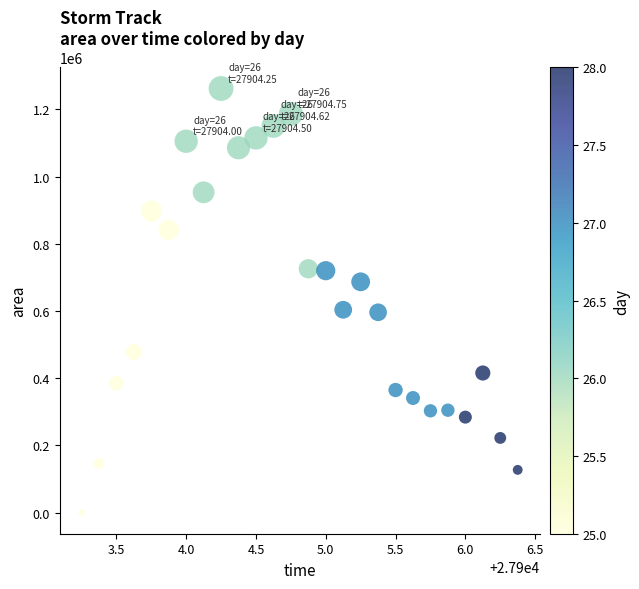

What is the range of Y values (max minus min)?

1261250